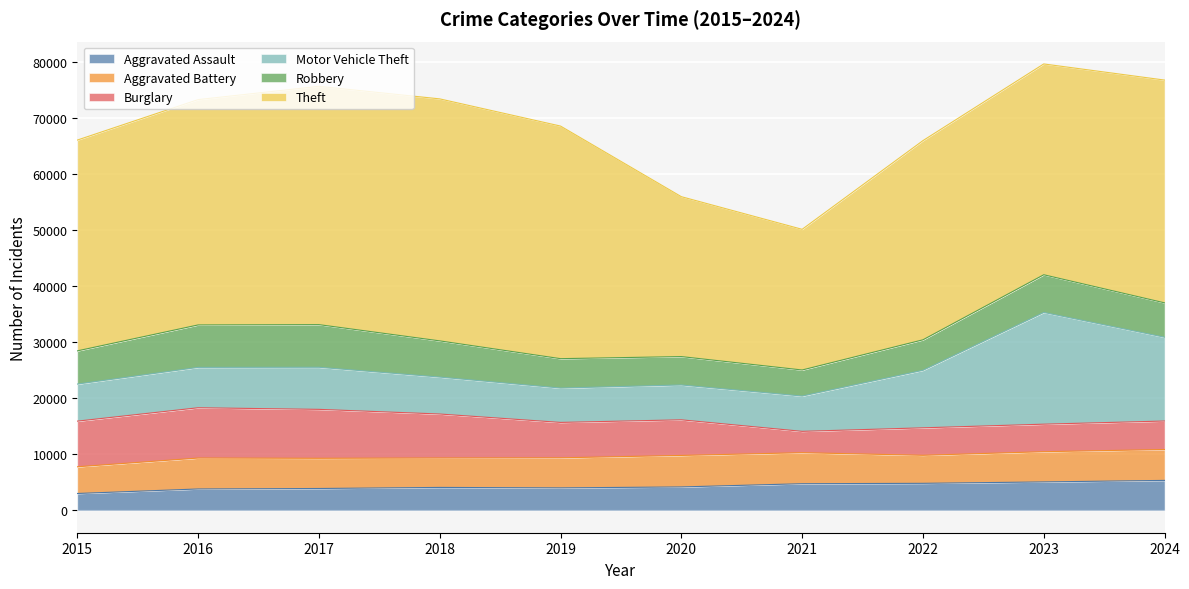

What is the spread (max minus min) of values at 2016?

36392